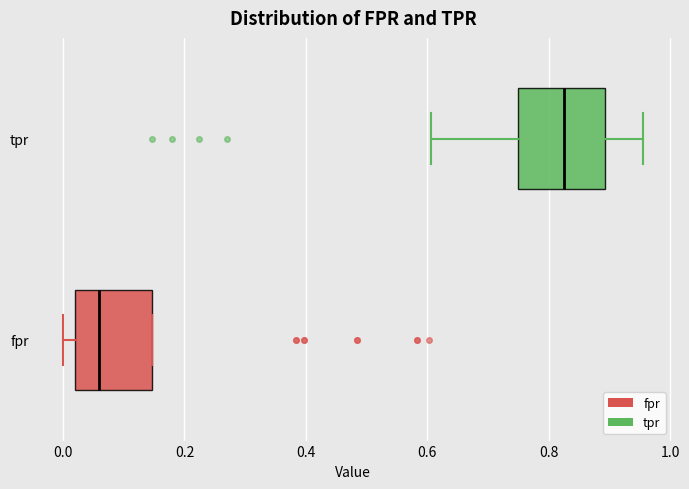

Reading bottom to top, transcribe this box plot: for each box, give where its median line is, the range the box spans, and where its two whiskers end, as read against the x-axis. The values are not printed on the chart, so give them approximately, as read against the axis.

fpr: median 0.06, box 0.02 to 0.14, whiskers 0.00 to 0.14
tpr: median 0.82, box 0.76 to 0.90, whiskers 0.60 to 0.96